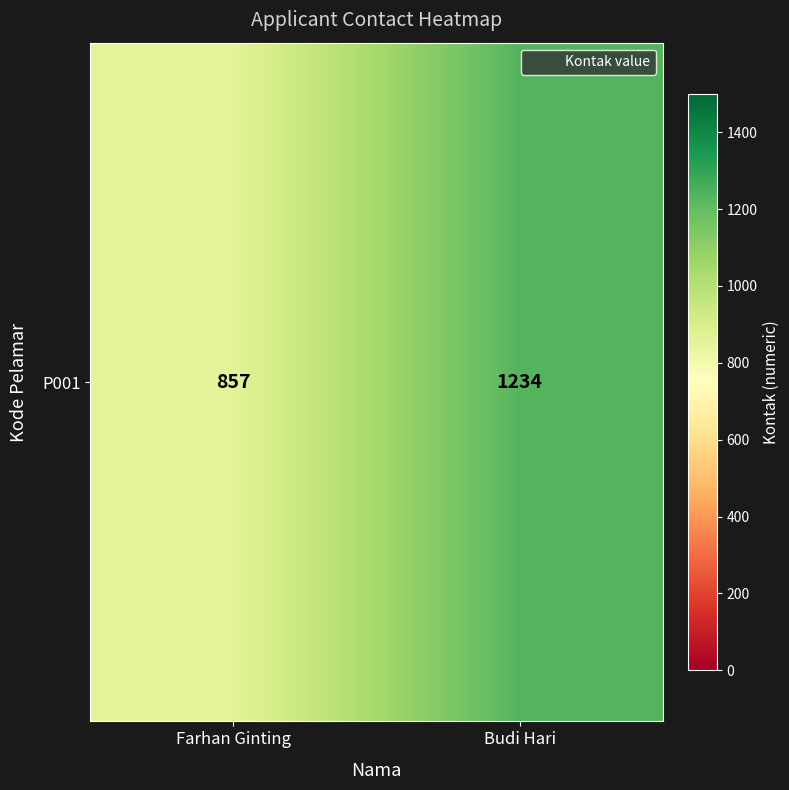

List the labels in order of value, smallest first.

Farhan Ginting, Budi Hari